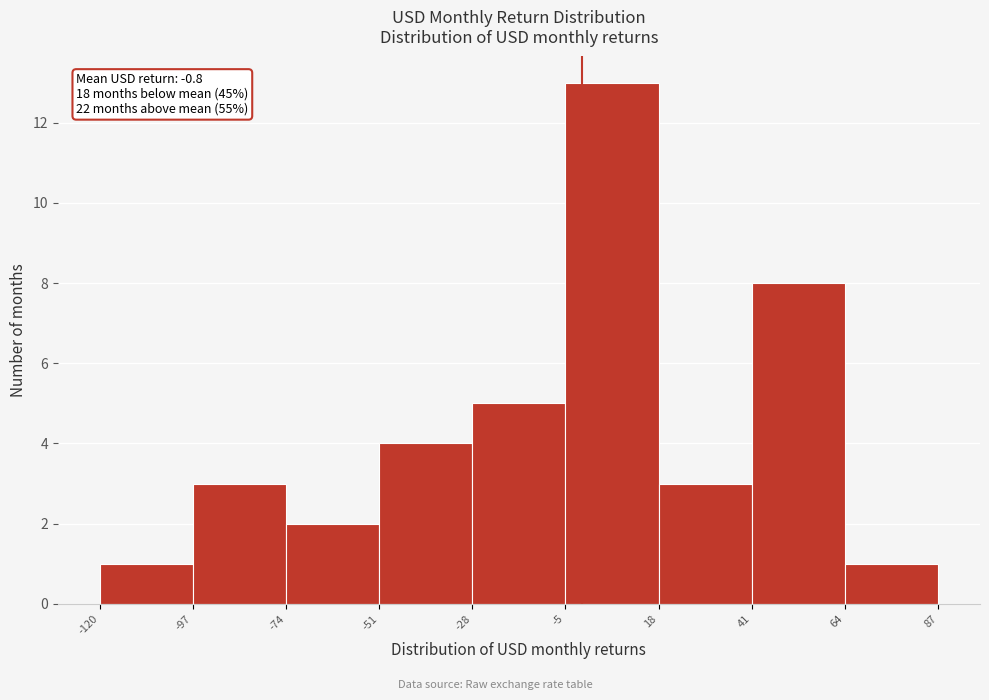

Which range on the x-axis has the tallest bar?

-5 to 18